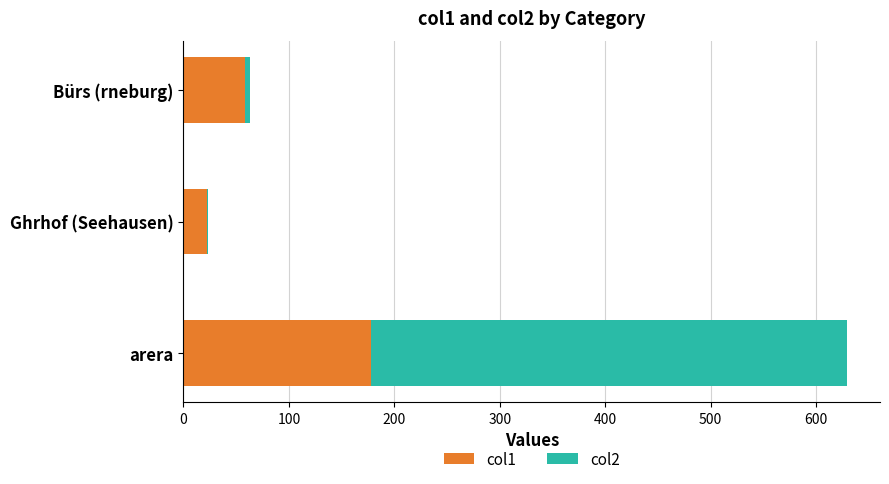

At which label does col1 reach its peak?

arera